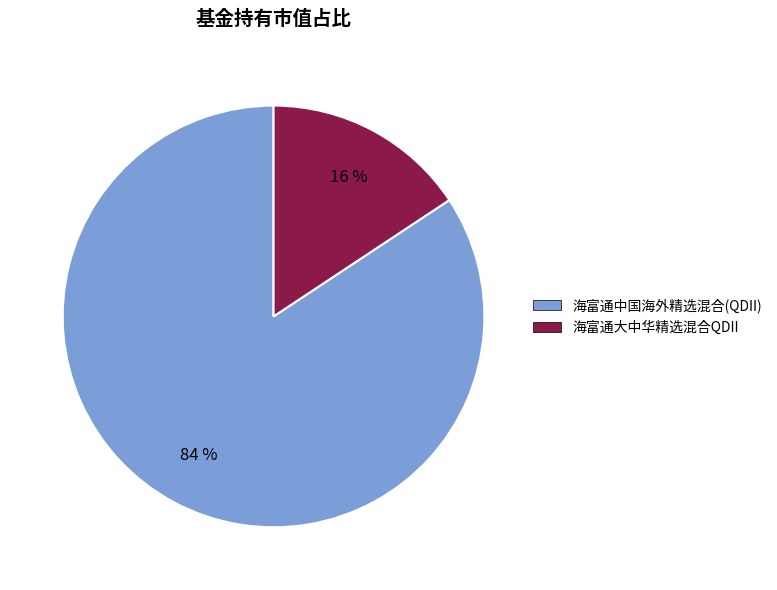

To the nearest percent, what portion does 海富通大中华精选混合QDII represent?

16%